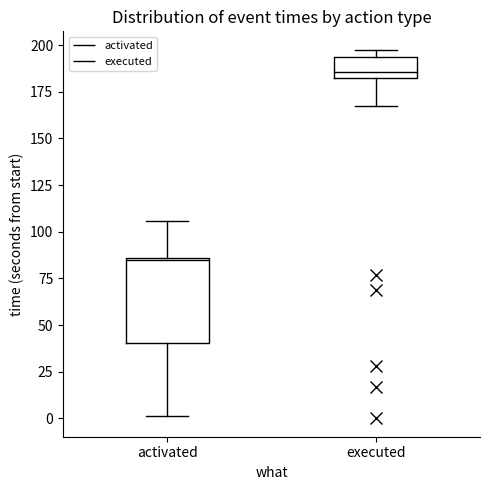

Where is the lower edge of the box for executed on the y-axis? The values are not printed on the chart, so give them approximately, as read against the axis.

180